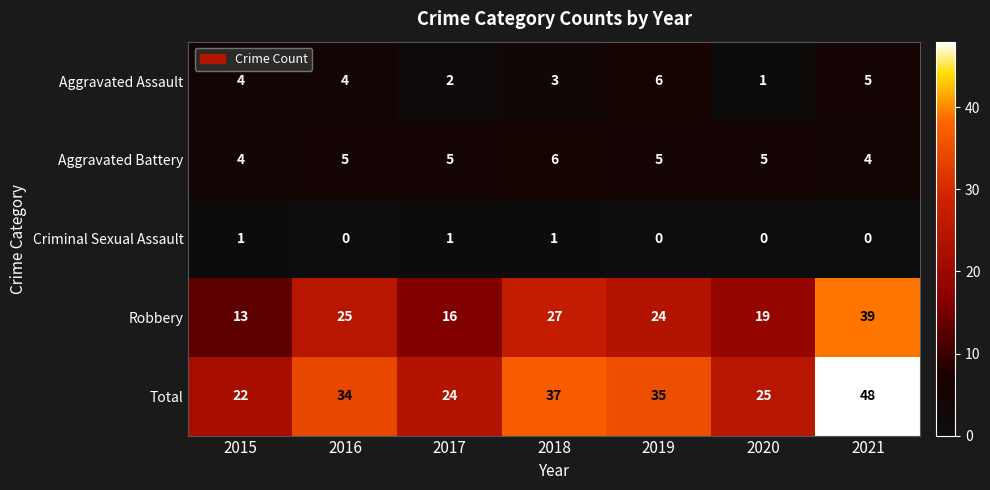

What value does the Aggravated Battery series have at 2017?

5